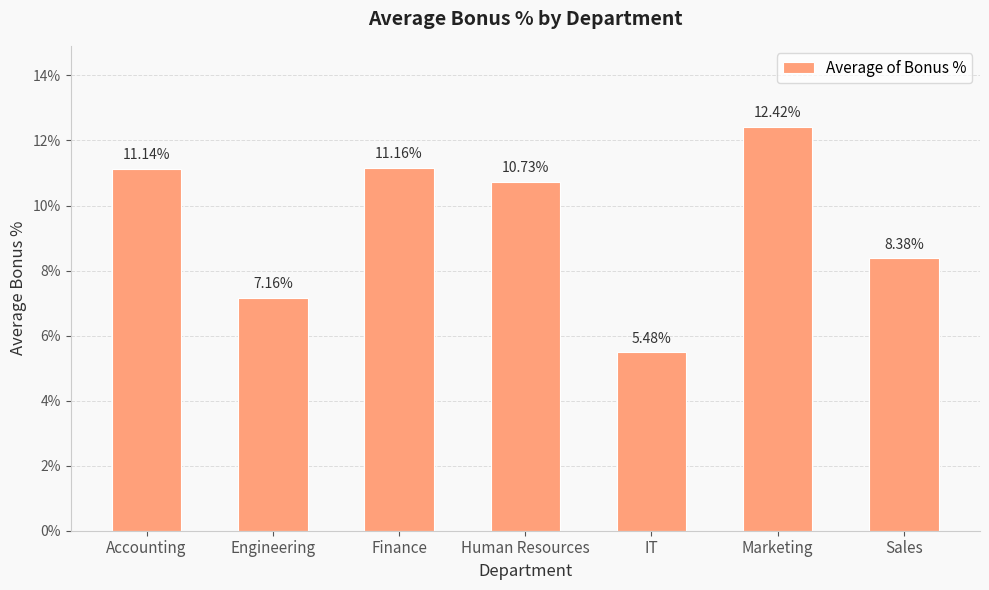

Does the chart contain any negative values?

No